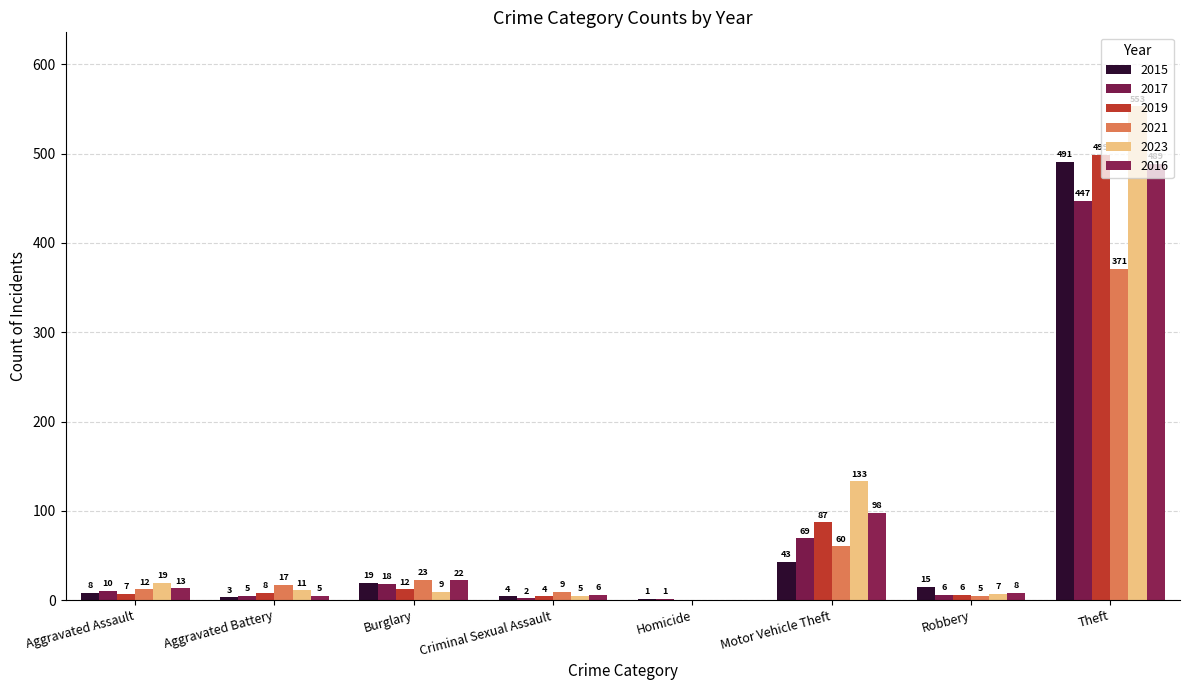

What is the maximum value for 2017?

447